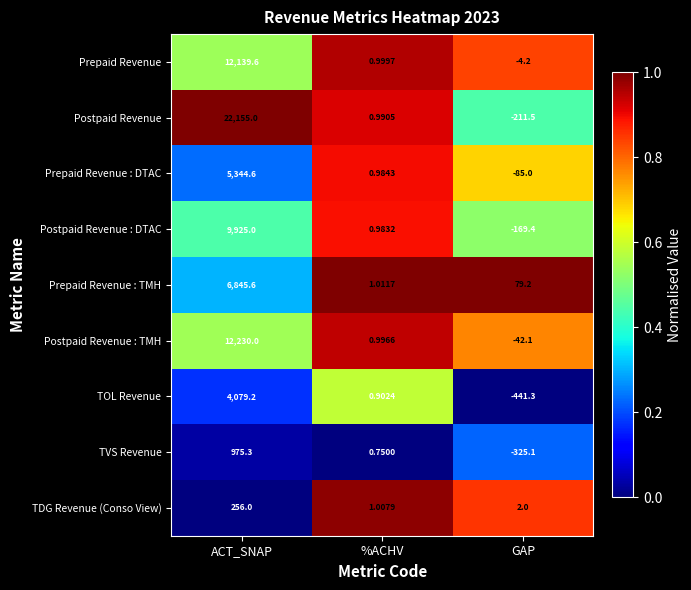

What is the spread (max minus min) of values at GAP?

520.5